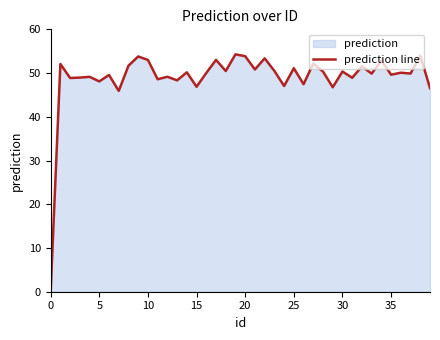

The chart shows a value of 50.2 at 14. True or false?

True